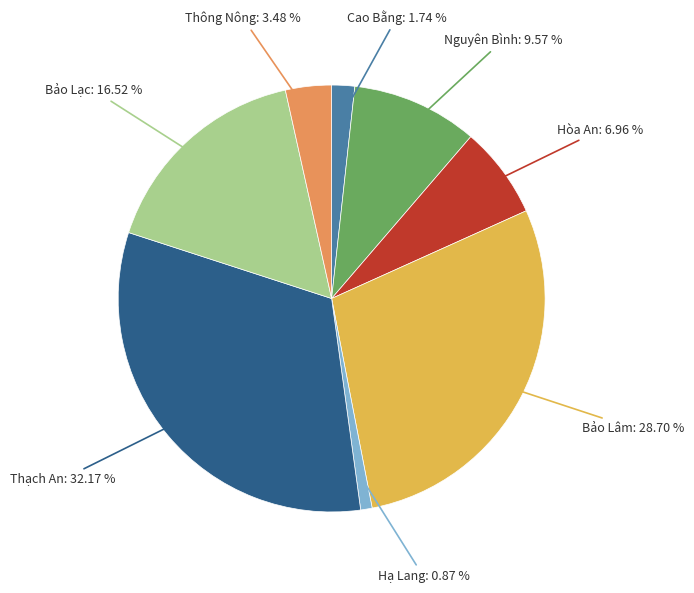

Is there any slice that represents more than half of the pie?

No